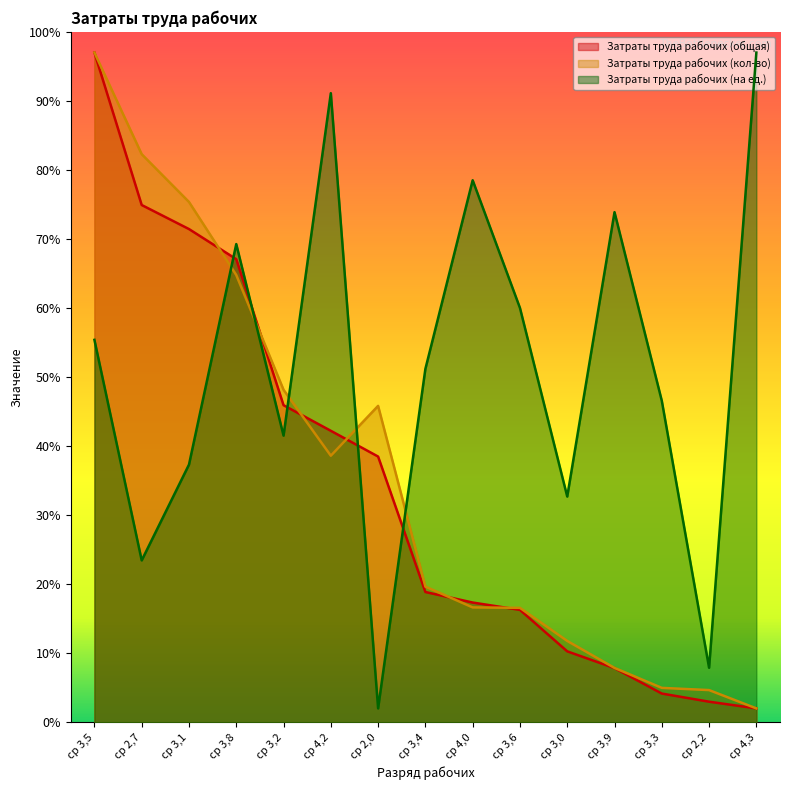

Where is Затраты труда рабочих (на ед.) nearest to the value 49?

ср 3,4